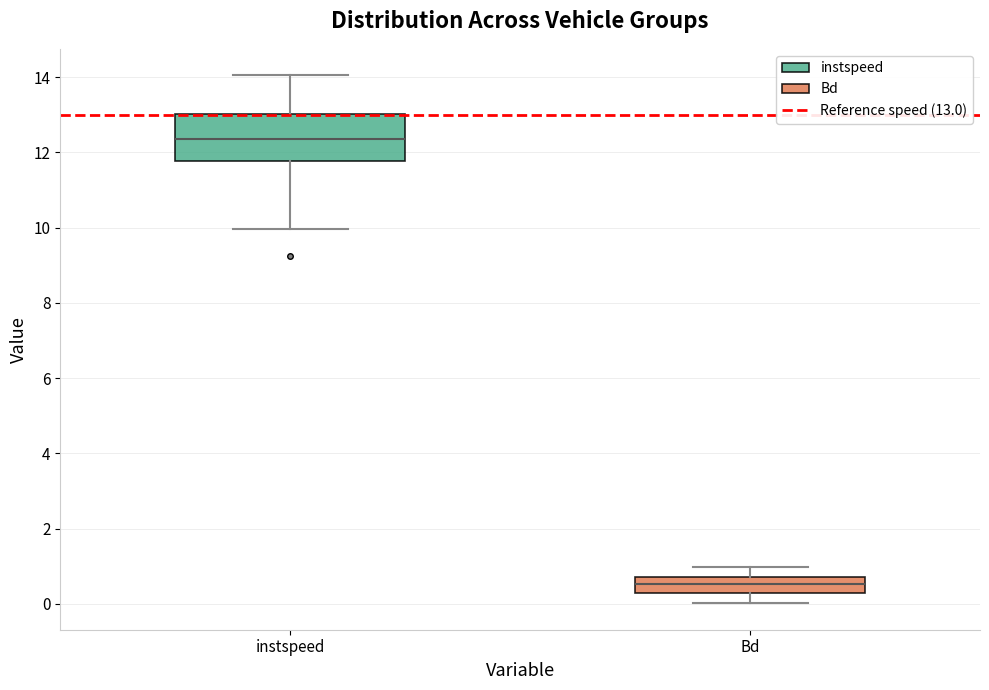

Reading left to right, read every box against the y-axis: the position of its median line, the range the box covers, and the ends of its whiskers. The values are not printed on the chart, so give them approximately, as read against the axis.

instspeed: median 12.4, box 11.8 to 13.0, whiskers 10.0 to 14.0
Bd: median 0.6, box 0.2 to 0.8, whiskers 0.0 to 1.0